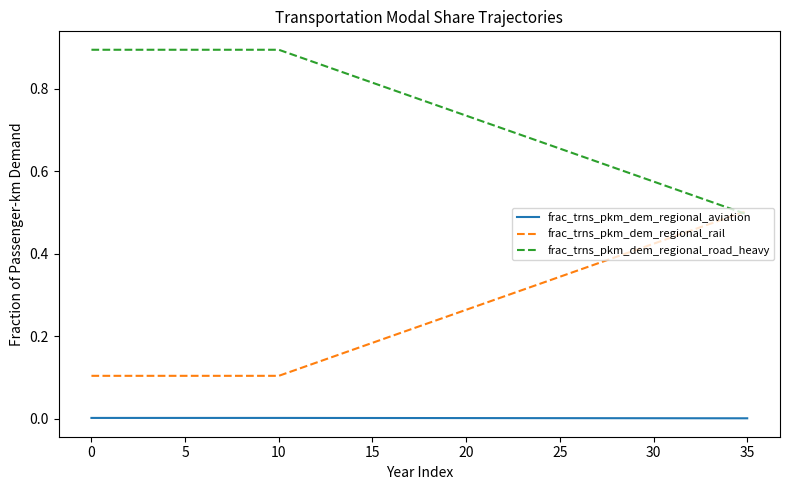

List the series in order of their overall mean, highest first.

frac_trns_pkm_dem_regional_road_heavy, frac_trns_pkm_dem_regional_rail, frac_trns_pkm_dem_regional_aviation